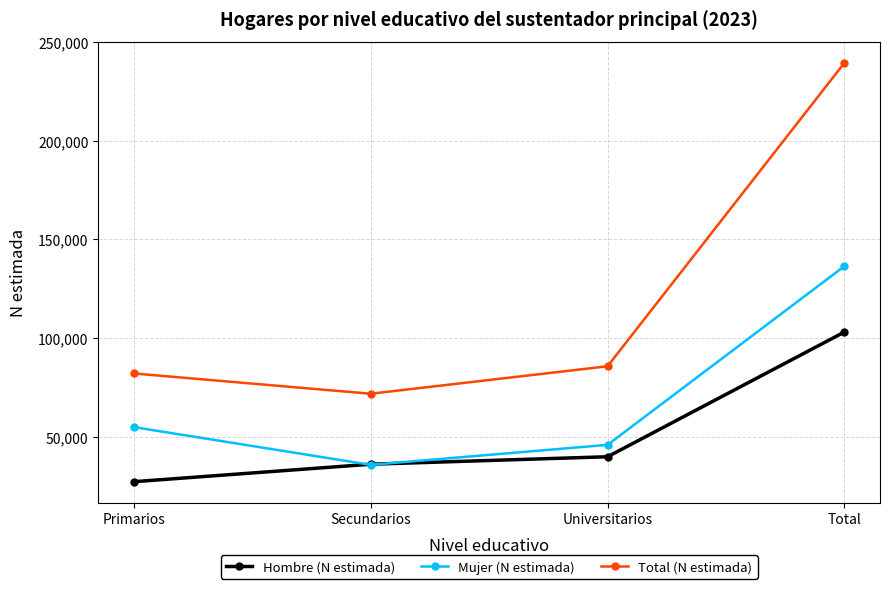

Reading left to right, extract all data points from this chart.

Hombre (N estimada): 27185	36047	39836	103069
Mujer (N estimada): 54869	35723	45862	136454
Total (N estimada): 82054	71770	85699	239523